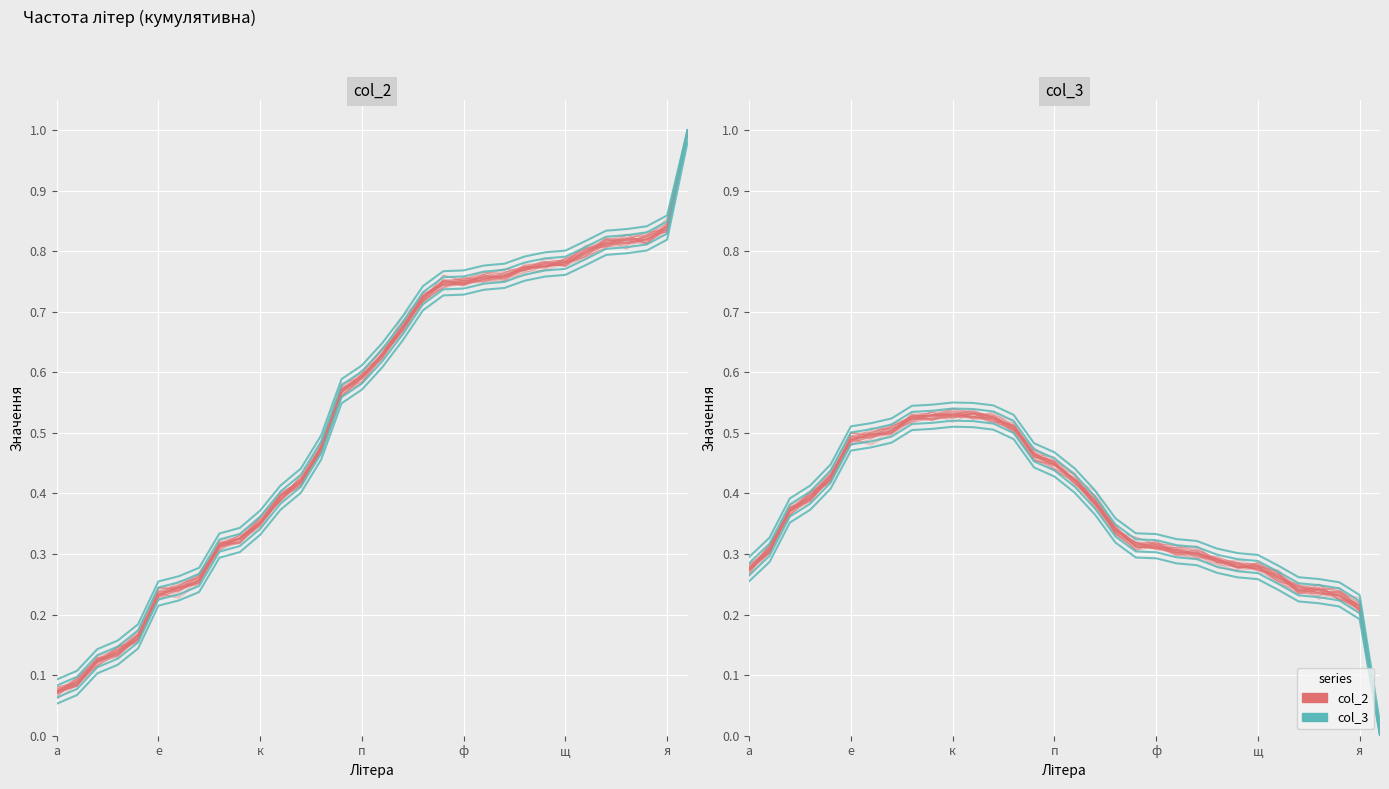

Is this an area chart (filled region under the line)?

No